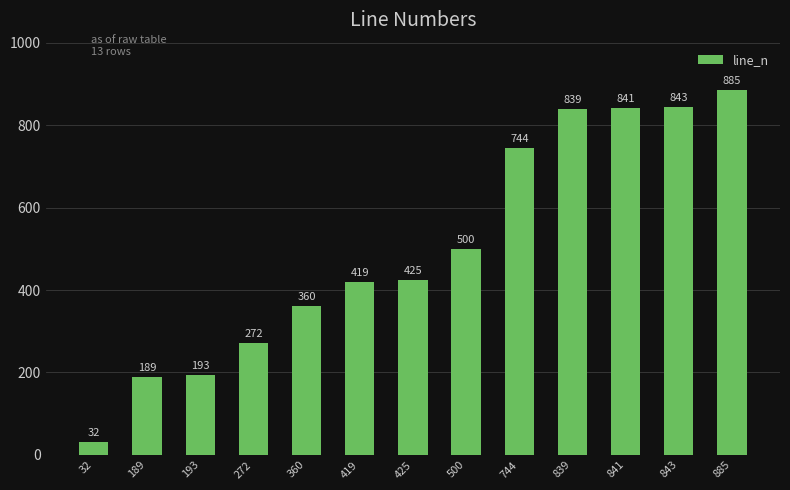

How many distinct data groups are displayed?

1